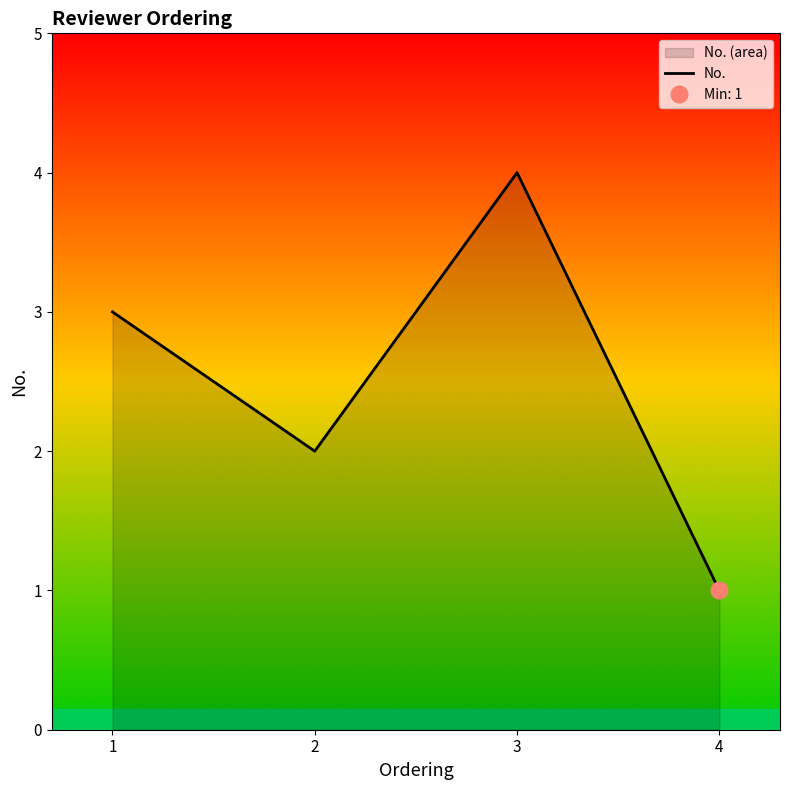

How many values are between 2 and 4?

3